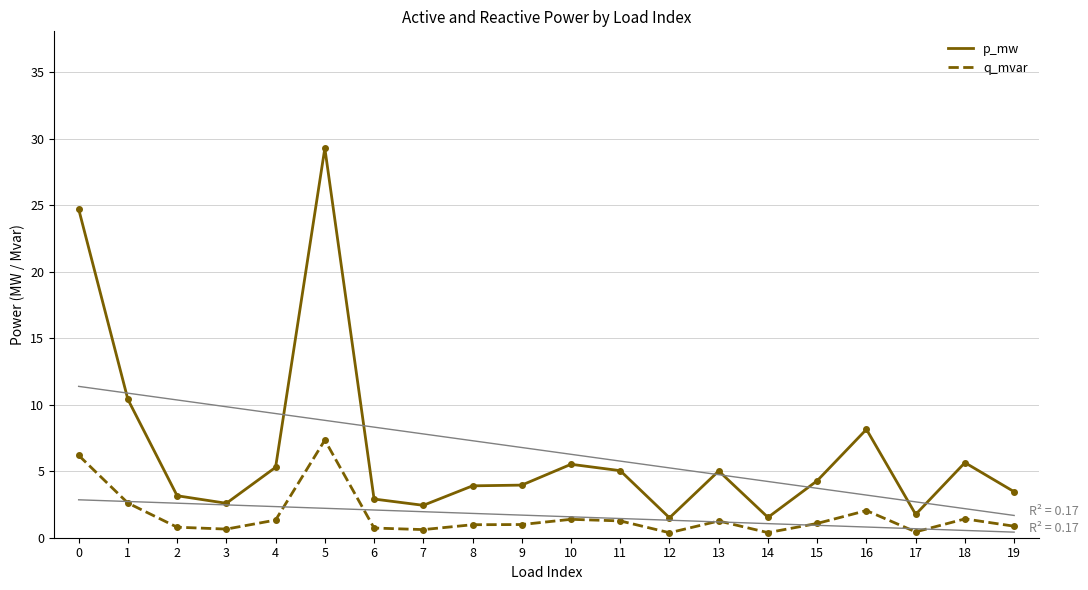

At which category is the sum across all series the highest?

5